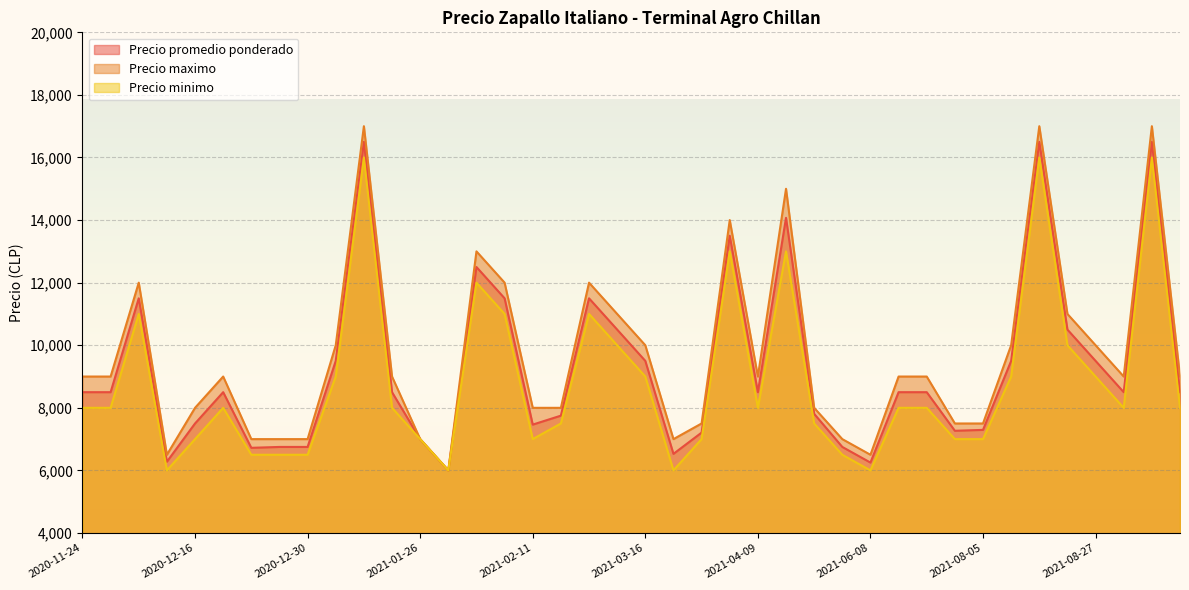

Rank the series at 2021-09-07 from lowest to highest value.

Precio minimo, Precio promedio ponderado, Precio maximo